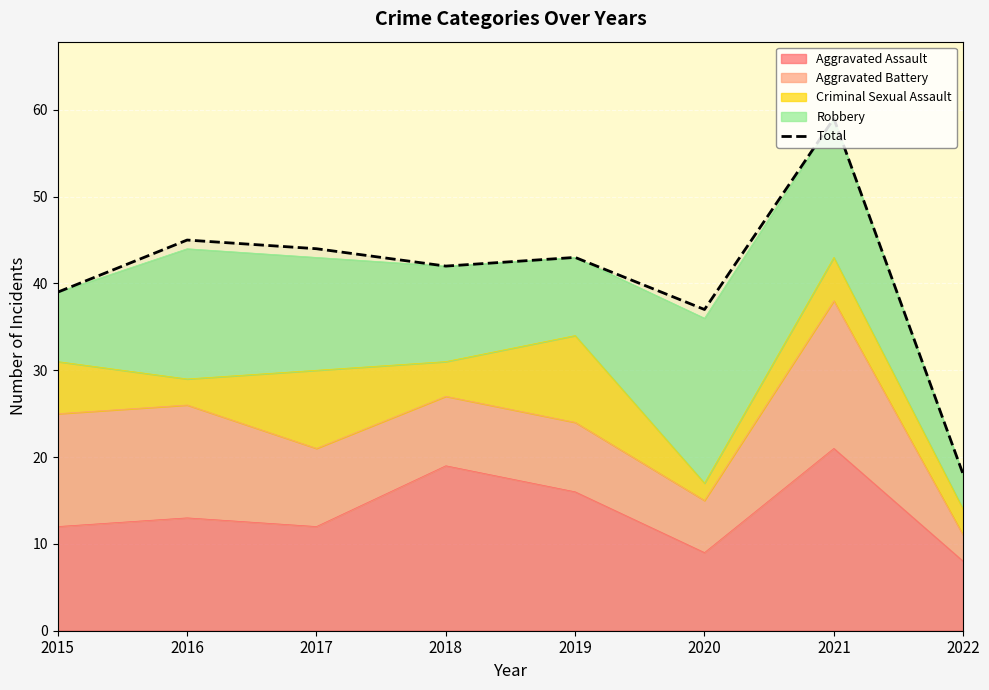

The chart shows a value of 45 at 2016. True or false?

True